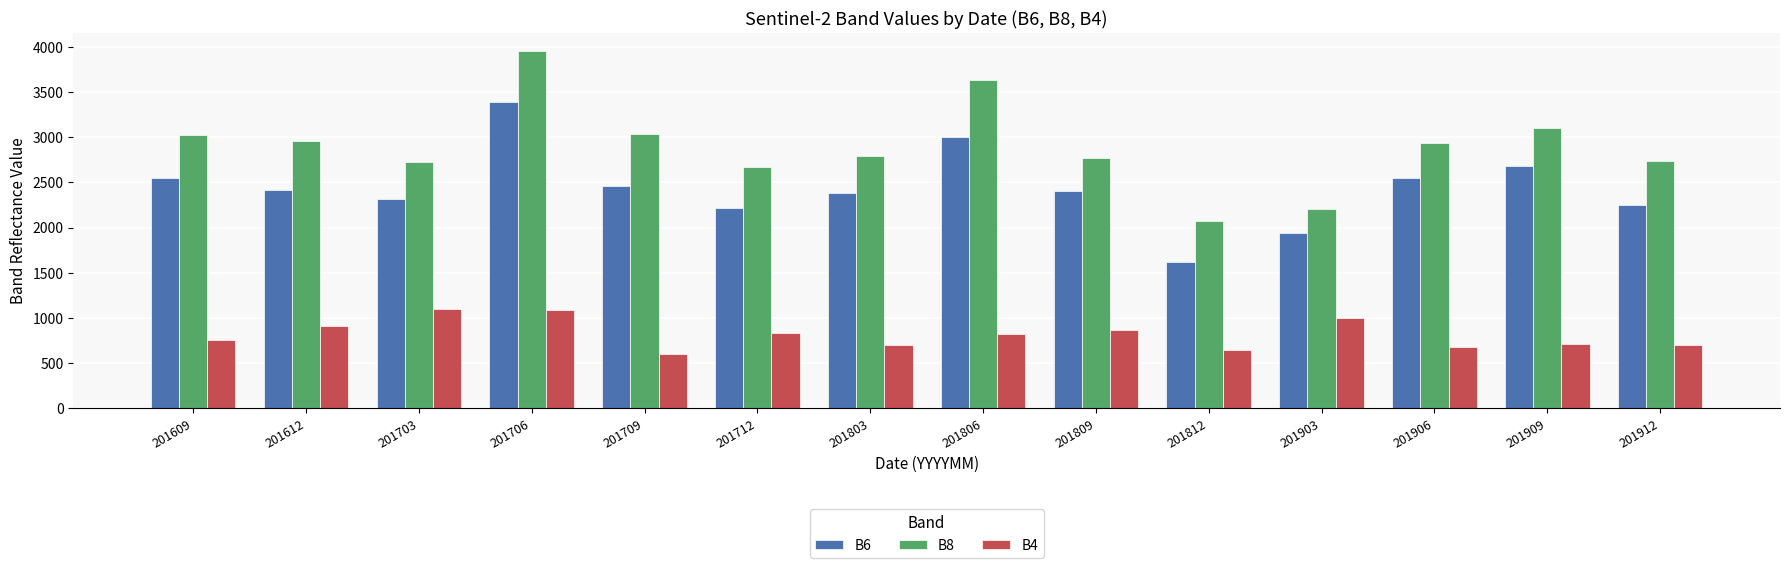

What is the value of the B8 bar at the 8th from the left?

3633